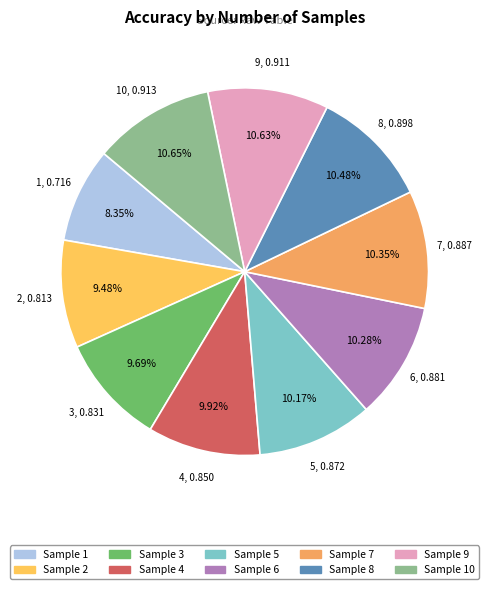

How many segments does this pie chart have?

10